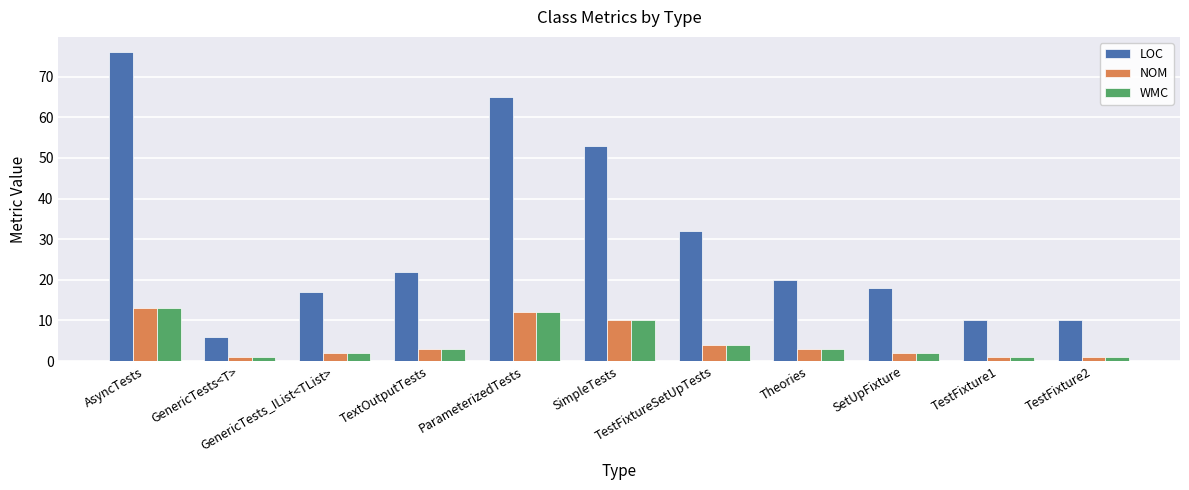

The value of WMC at Theories is 3. True or false?

True